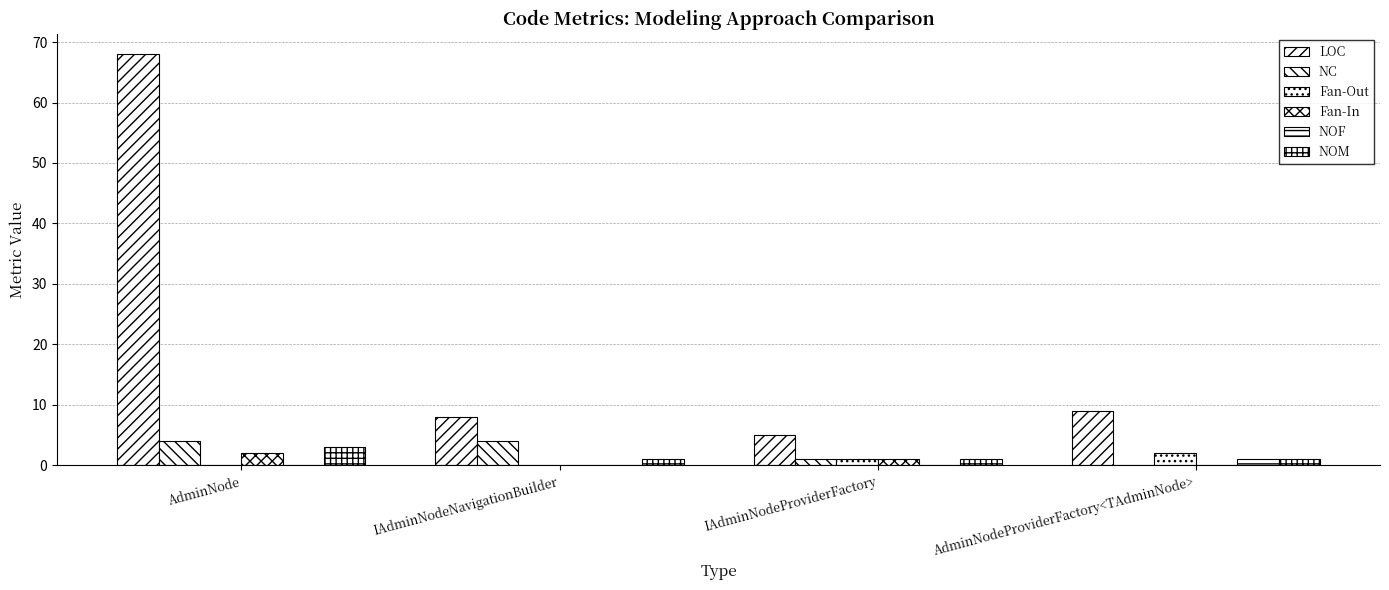

How many distinct data groups are displayed?

6